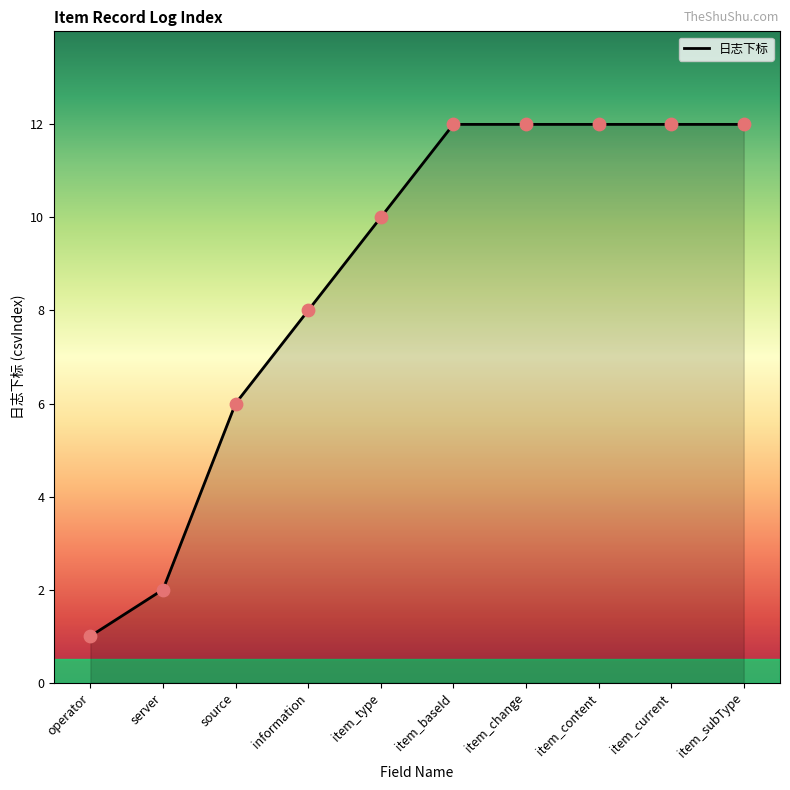

What is the change in value from server to source?

+4